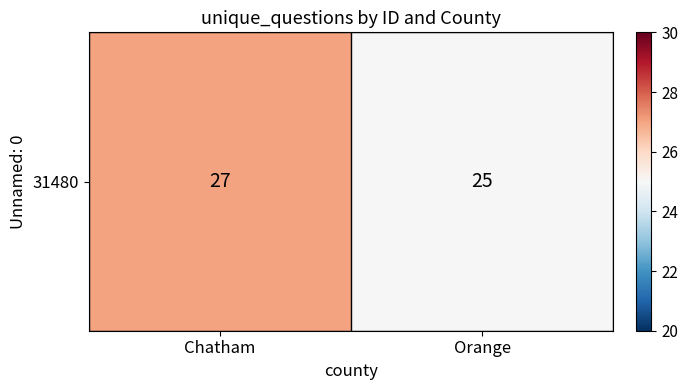

Is it true that the value at Orange is 41?

False